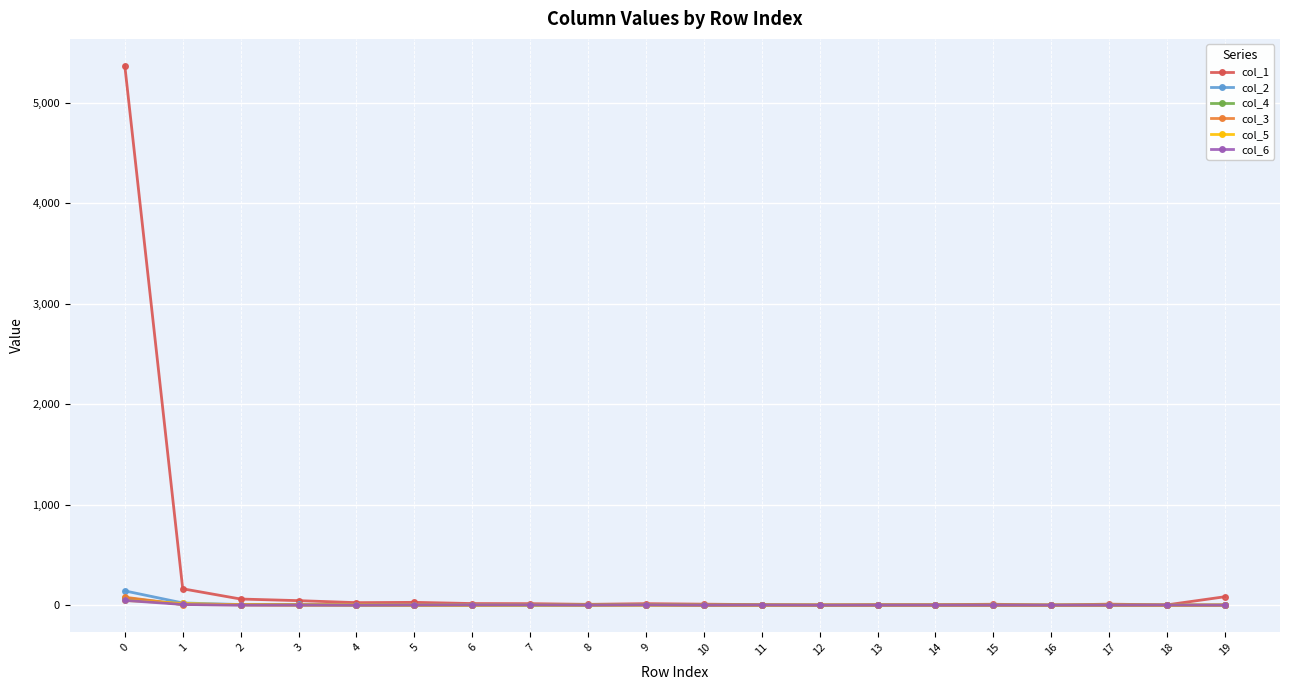

Which series has the largest total across all categories?

col_1